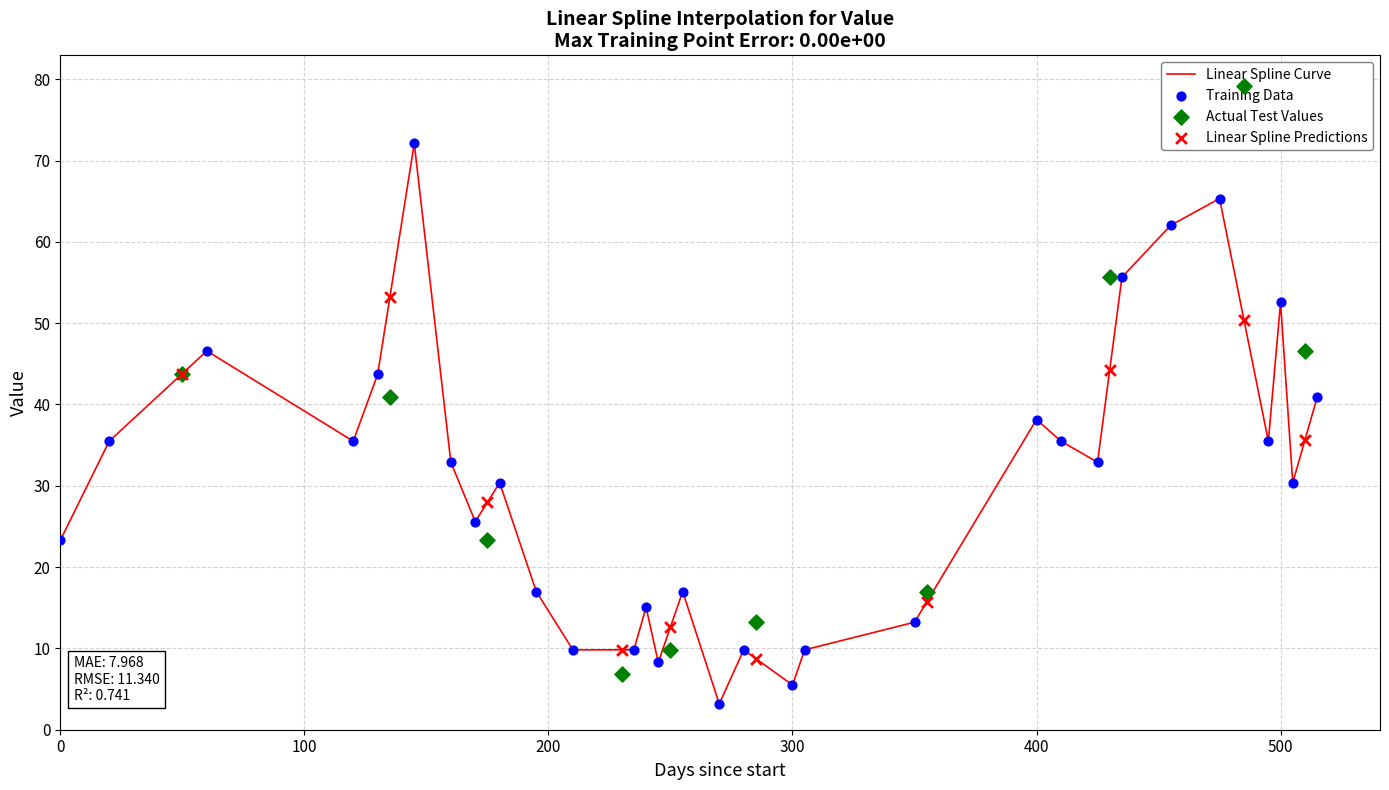

What is the ratio of the value at 8 to the value at 17?

4.0